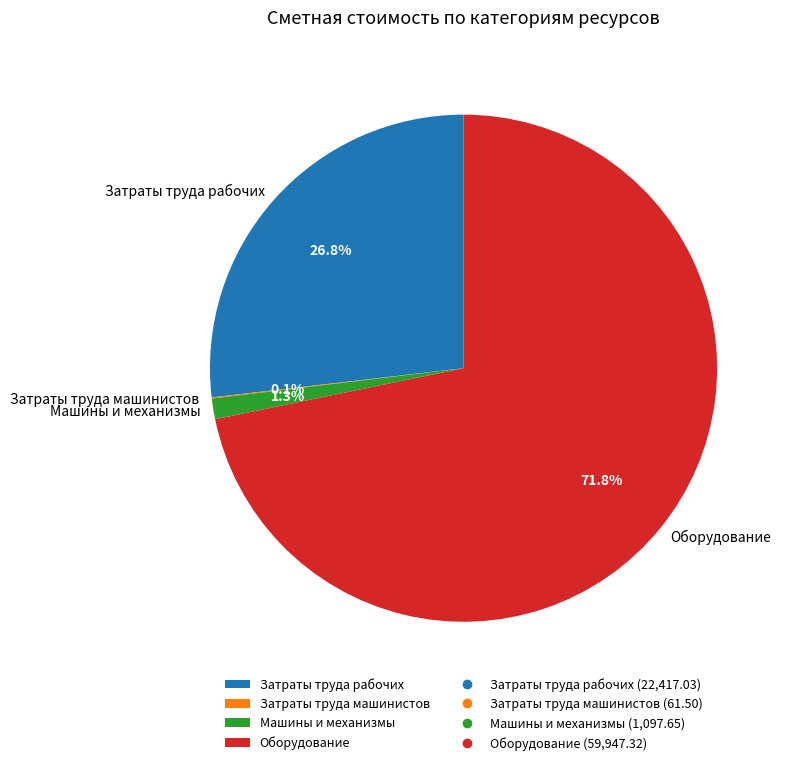

What is the largest slice in the pie chart?

Оборудование